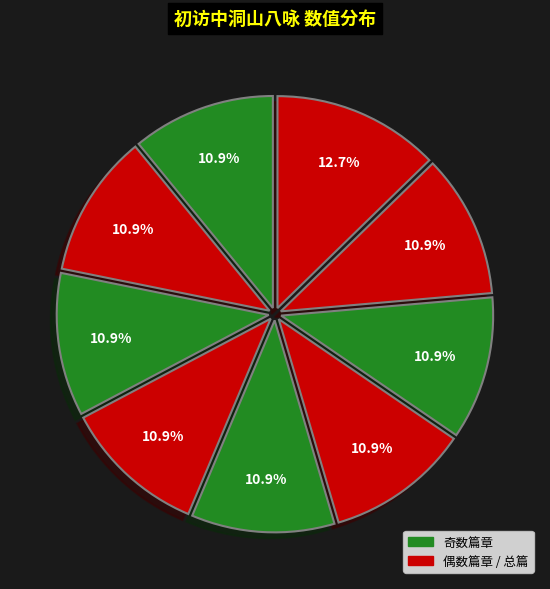

How many slices are in this pie chart?

9